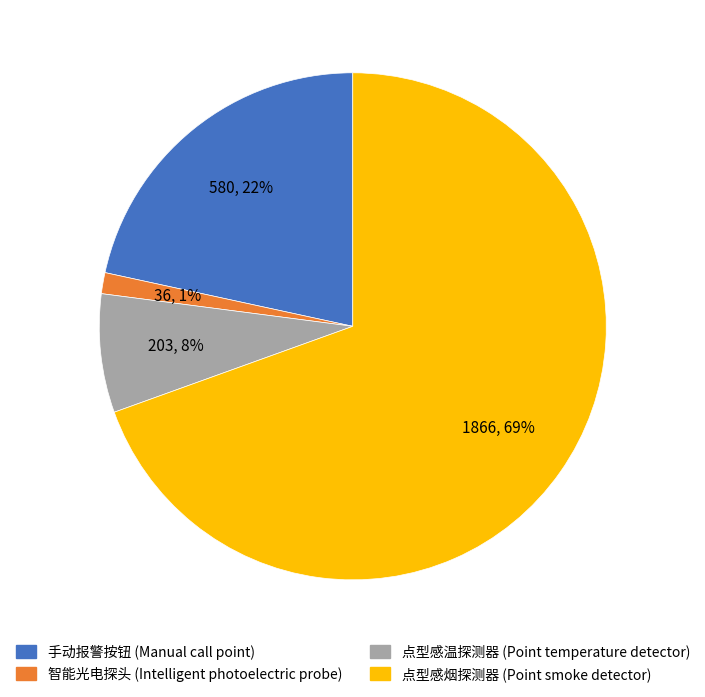

Does 点型感烟探测器 (Point smoke detector) represent more than half of the total?

Yes